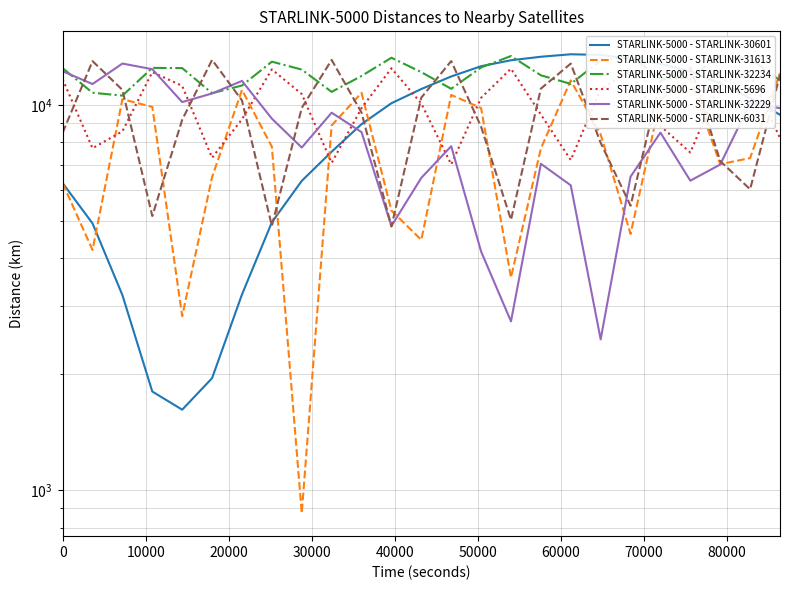

True or false: STARLINK-5000 - STARLINK-32234 has more than 0 interior local peaks.

True